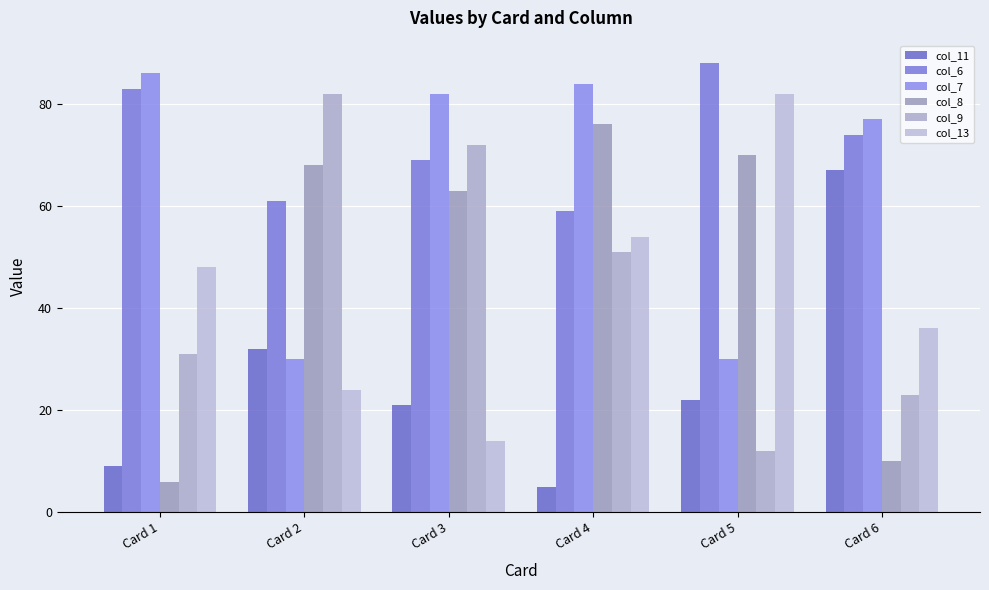

What is the difference between the col_8 values at Card 5 and Card 1?

64